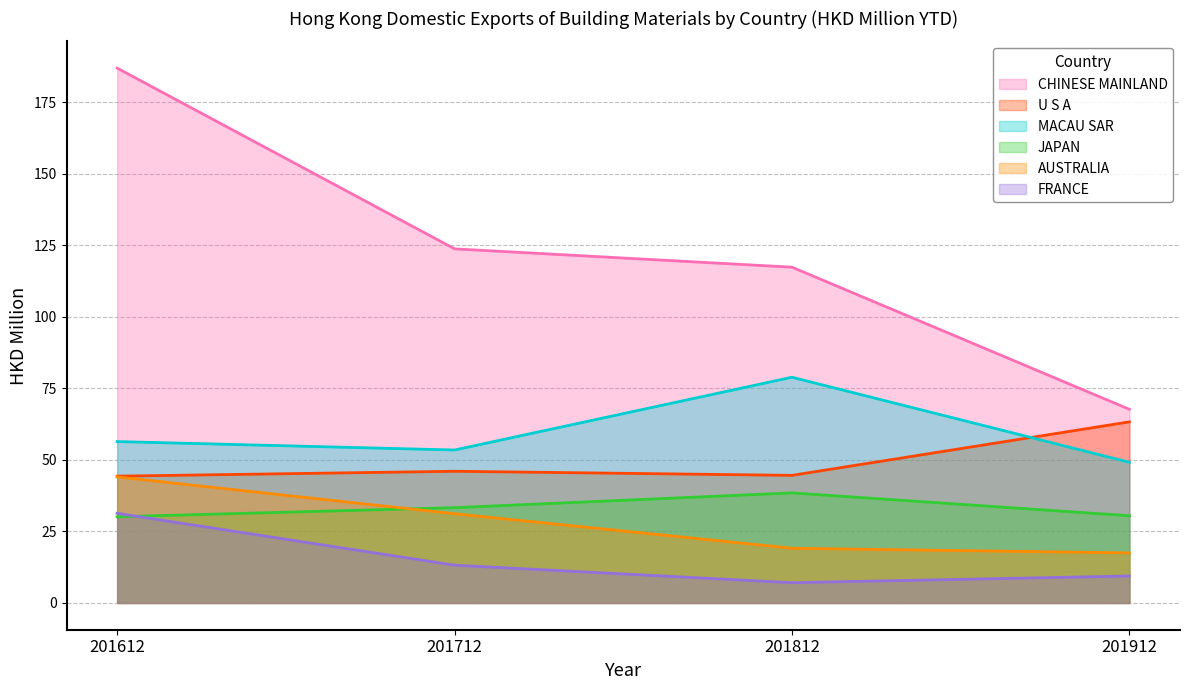

What is the average value of the FRANCE series?

15.3